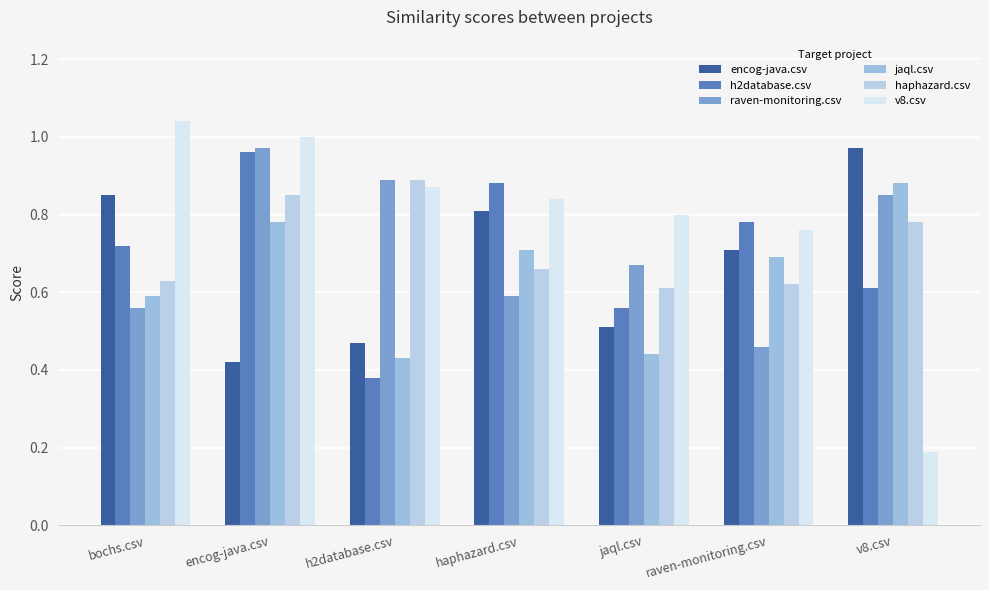

Which category has the lowest value across all series?

v8.csv